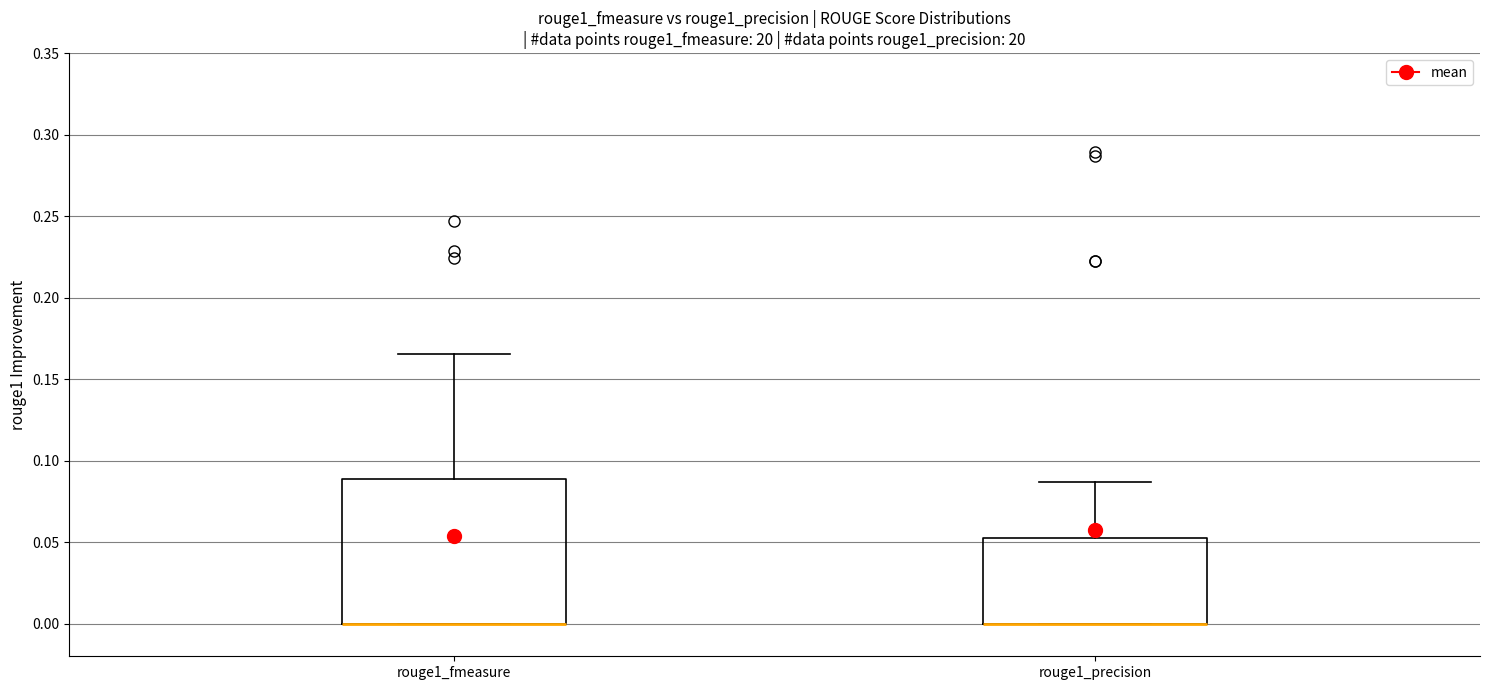

Reading left to right, transcribe this box plot: for each box, give where its median line is, the range the box spans, and where its two whiskers end, as read against the y-axis. The values are not printed on the chart, so give them approximately, as read against the axis.

rouge1_fmeasure: median 0.000 (drawn on the box's lower edge), box 0.000 to 0.090, whiskers 0.000 to 0.165
rouge1_precision: median 0.000 (drawn on the box's lower edge), box 0.000 to 0.055, whiskers 0.000 to 0.085